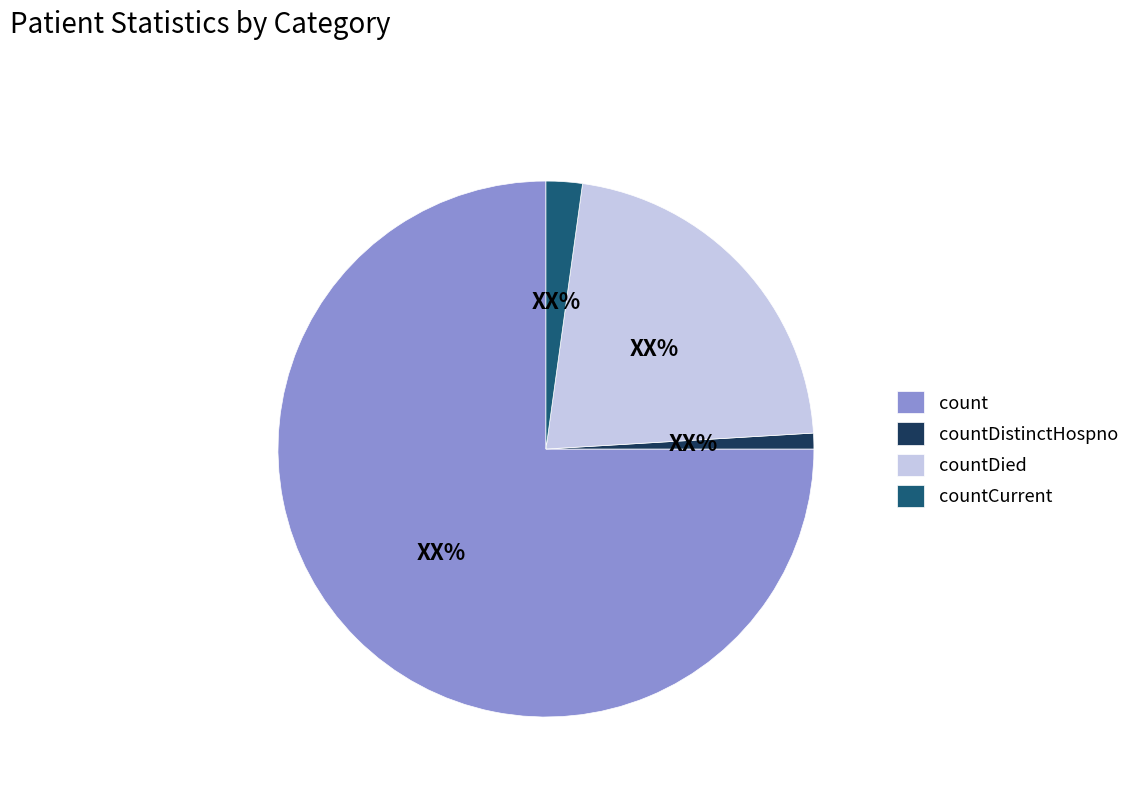

The countCurrent slice represents 11% of the pie. True or false?

False